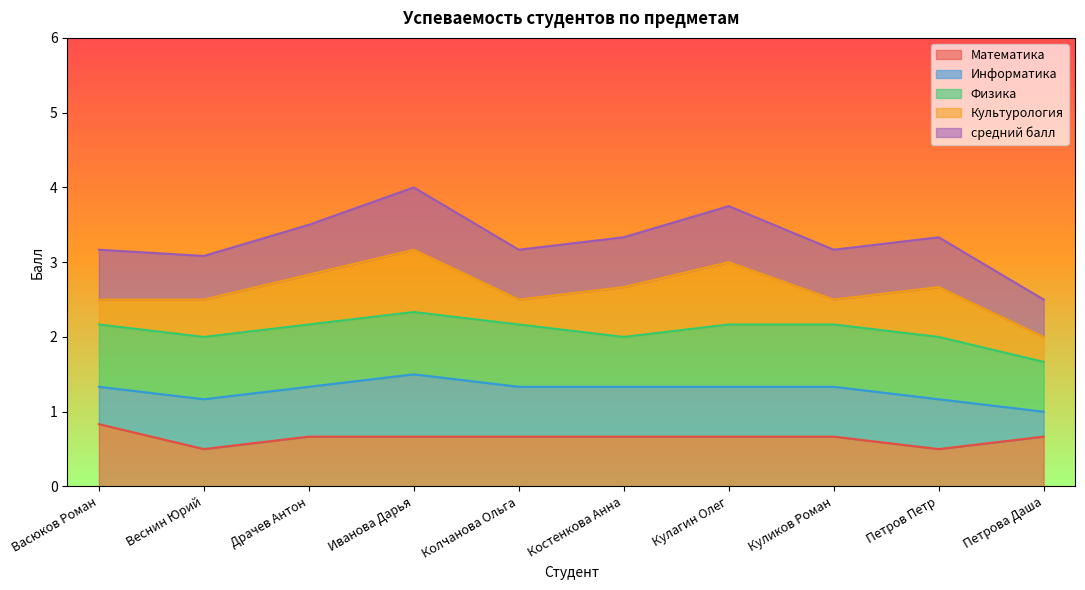

True or false: Математика has more than 2 points higher than both neighbors.

False